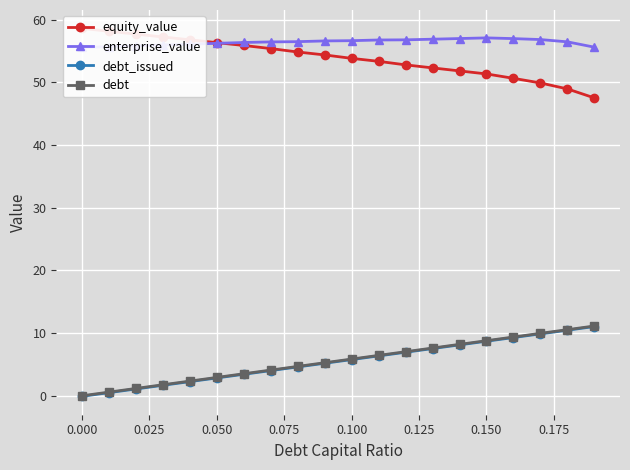

Which series has the largest total across all categories?

enterprise_value